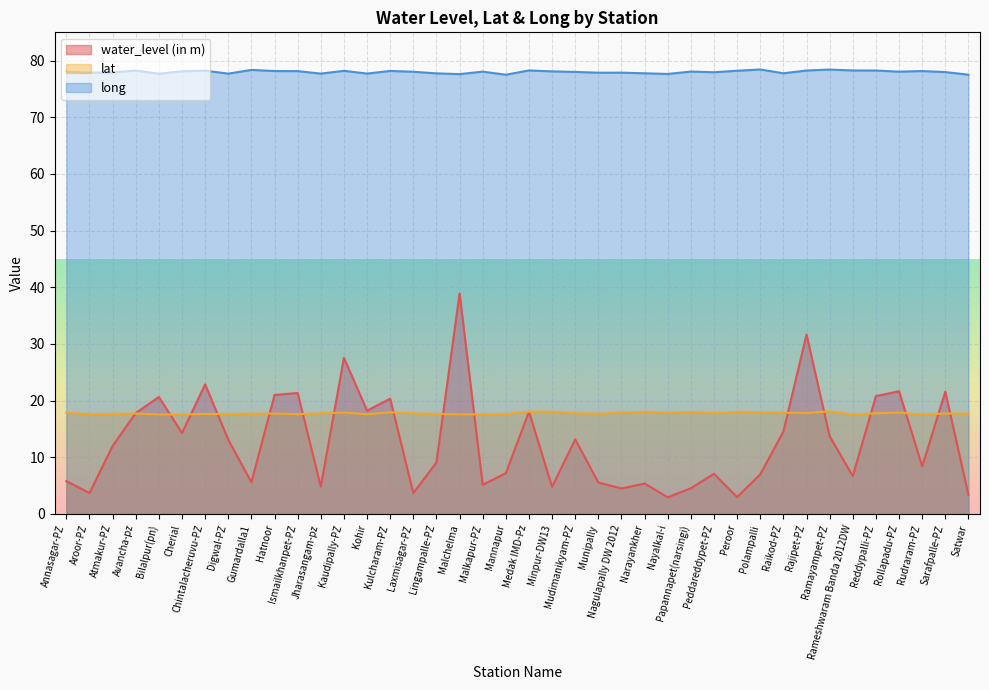

What is the spread (max minus min) of values at Annasagar-PZ?

72.3